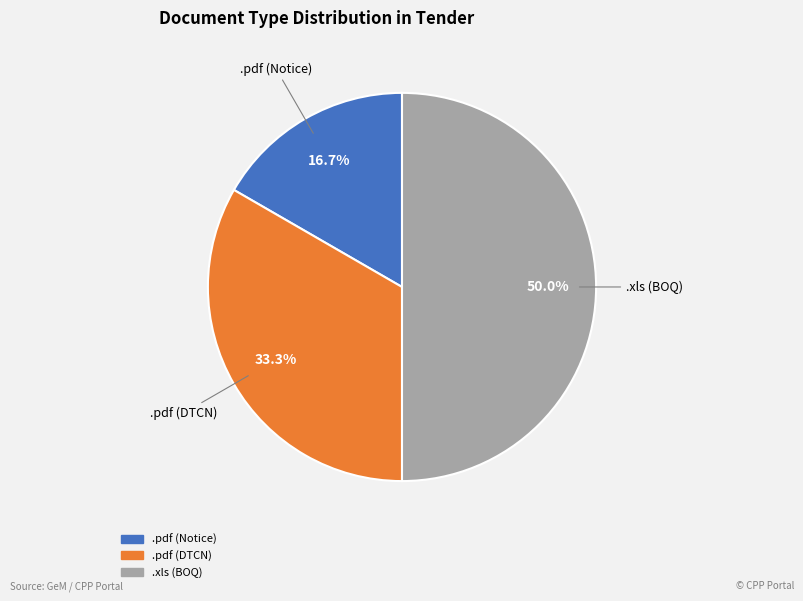

To the nearest percent, what is the difference between the largest and smallest slice percentages?

33%